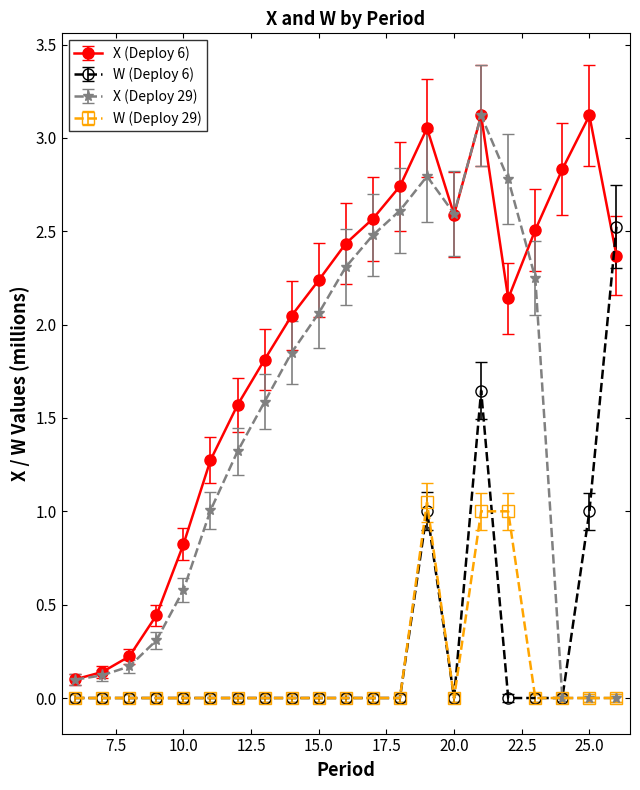

True or false: W (Deploy 29) has more than 1 interior local peaks.

True